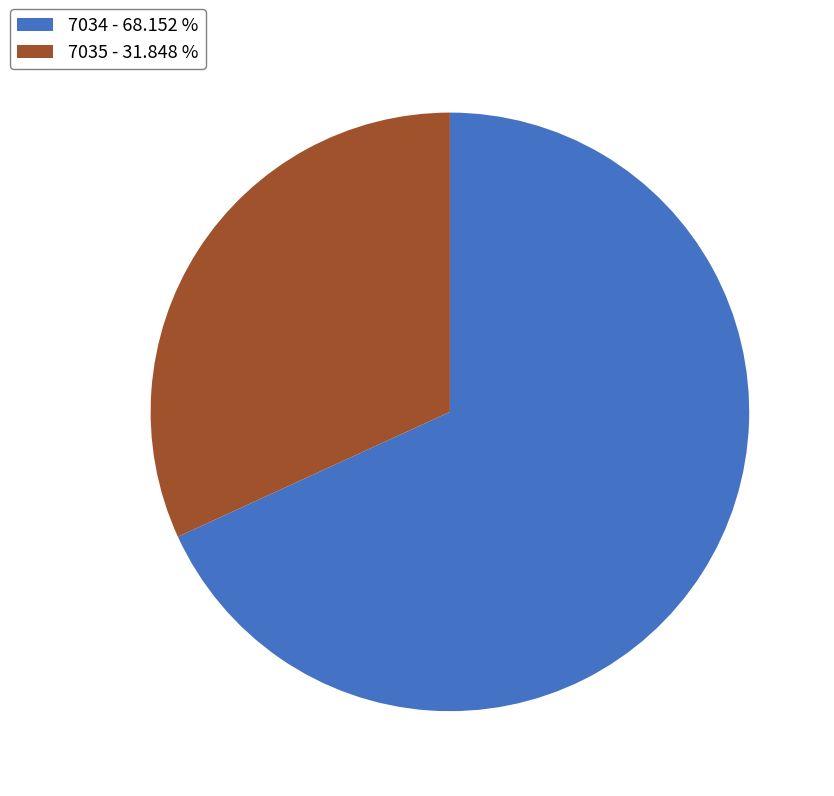

What is the majority slice?

7034